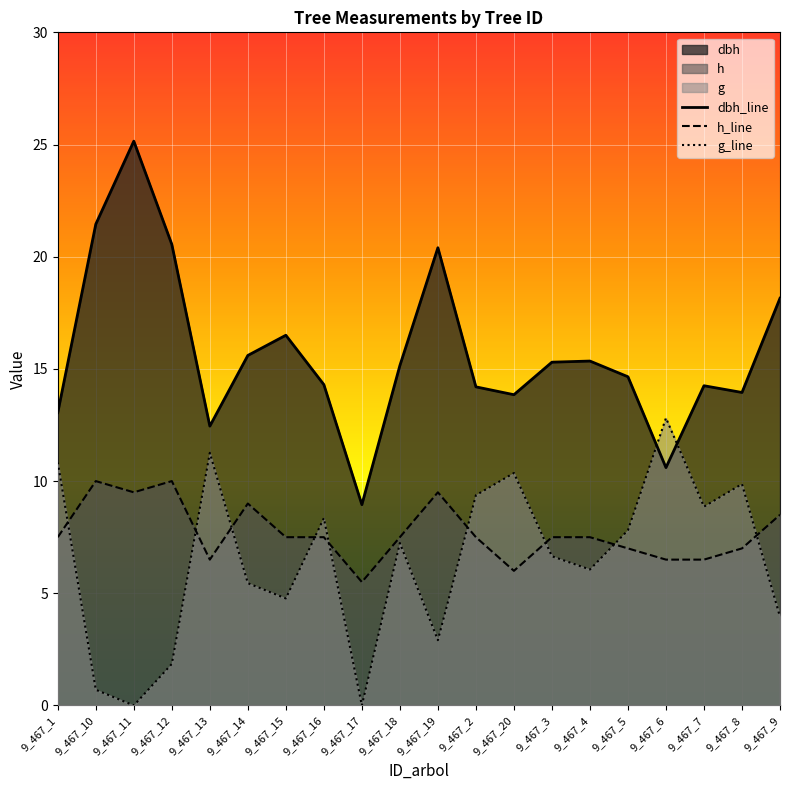

After their last crossing, which series has the higher values: h_line or g_line?

h_line